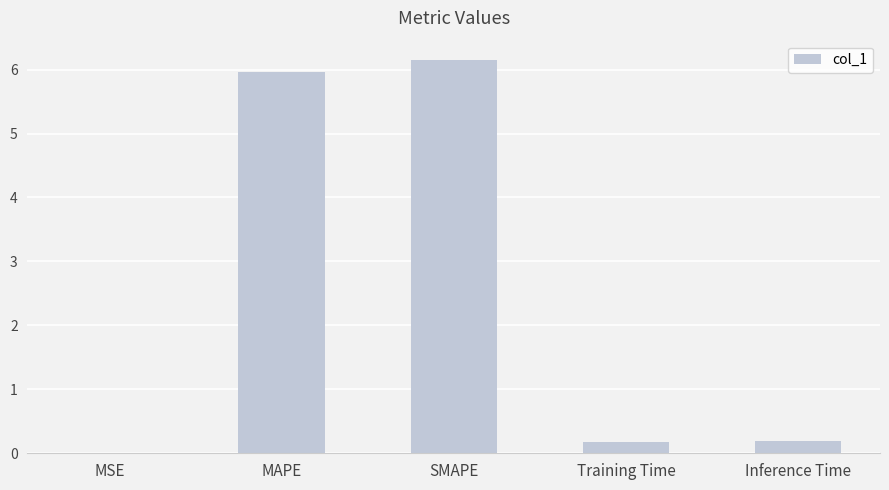

What is the sum of the values at Training Time and SMAPE?

6.3